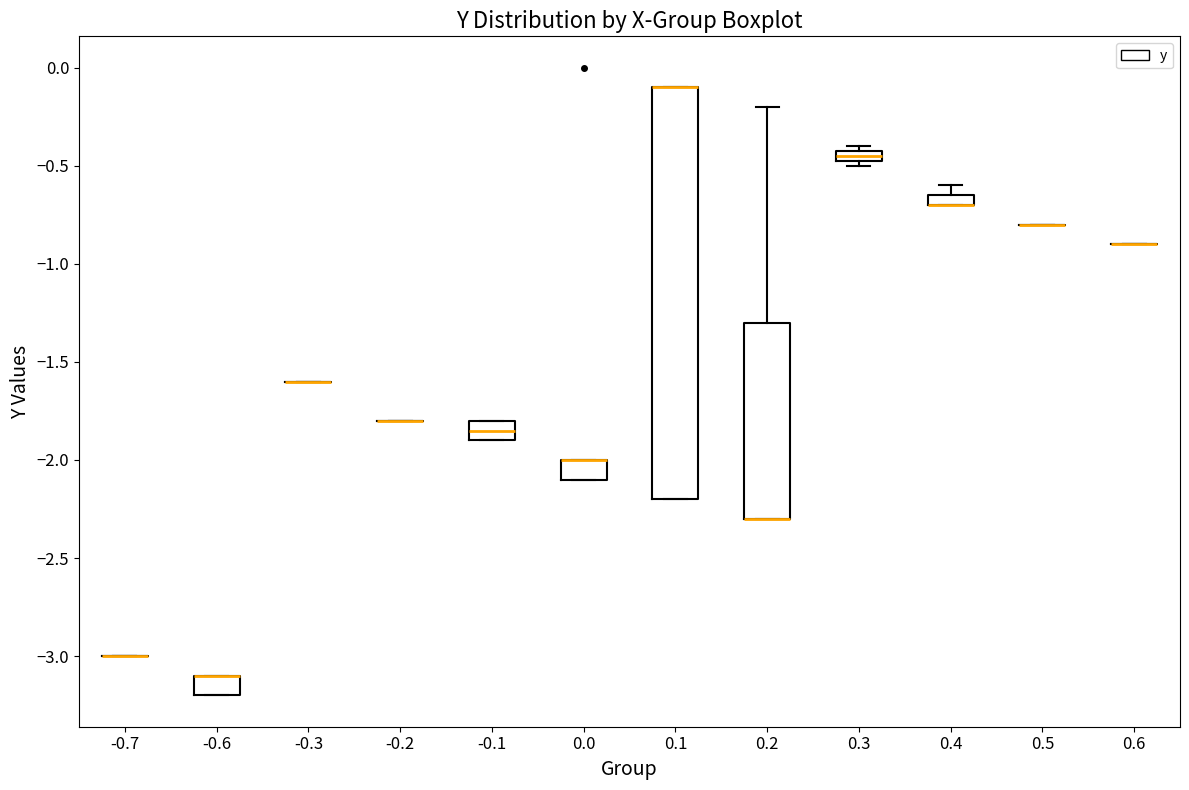

Where does the upper whisker of the box at x = 0.2 end on the y-axis? The values are not printed on the chart, so give them approximately, as read against the axis.

-0.20